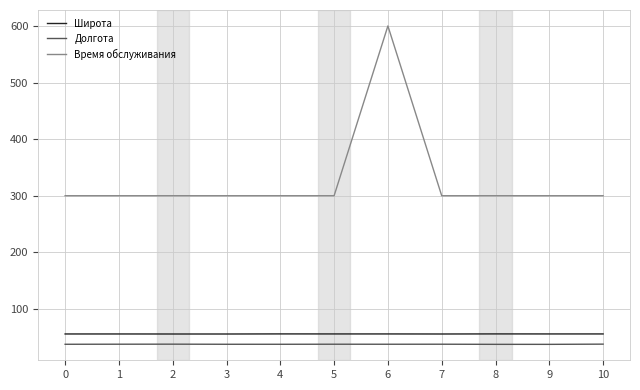

At which category is the sum across all series the highest?

6